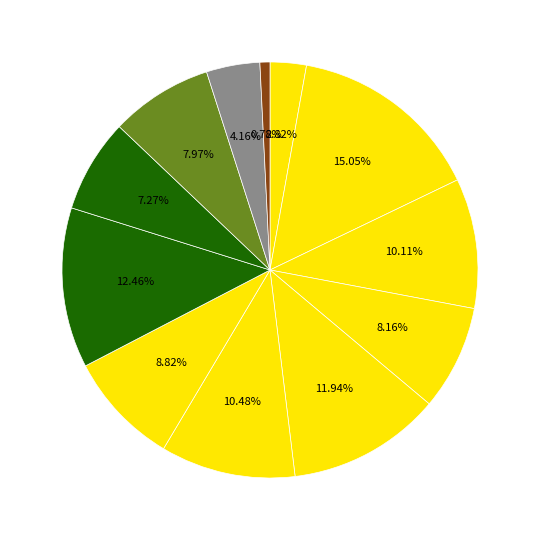

Is there any slice that represents more than half of the pie?

No